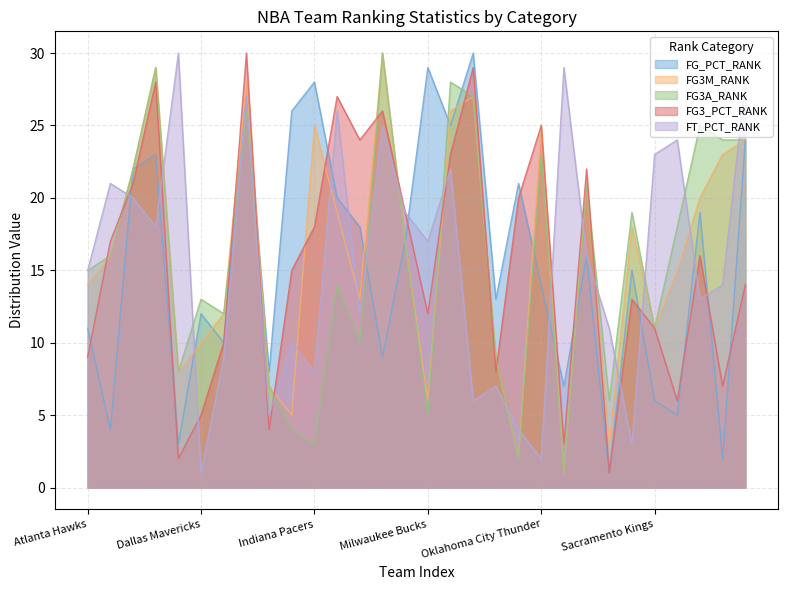

At which category does FT_PCT_RANK reach its first local peak?

Boston Celtics